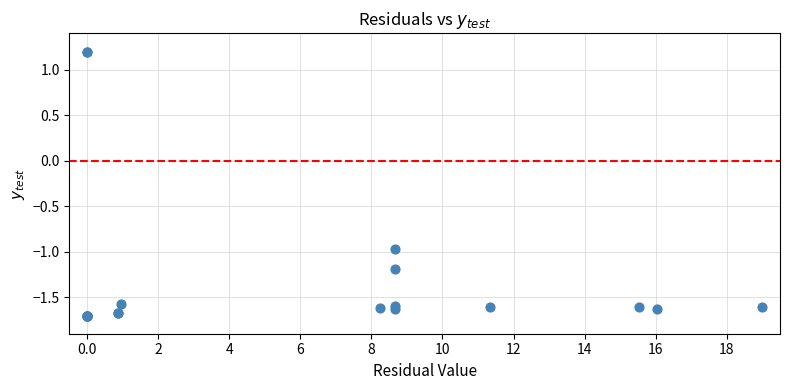

What Y value in the scatter plot is closest to 0?

-1.0